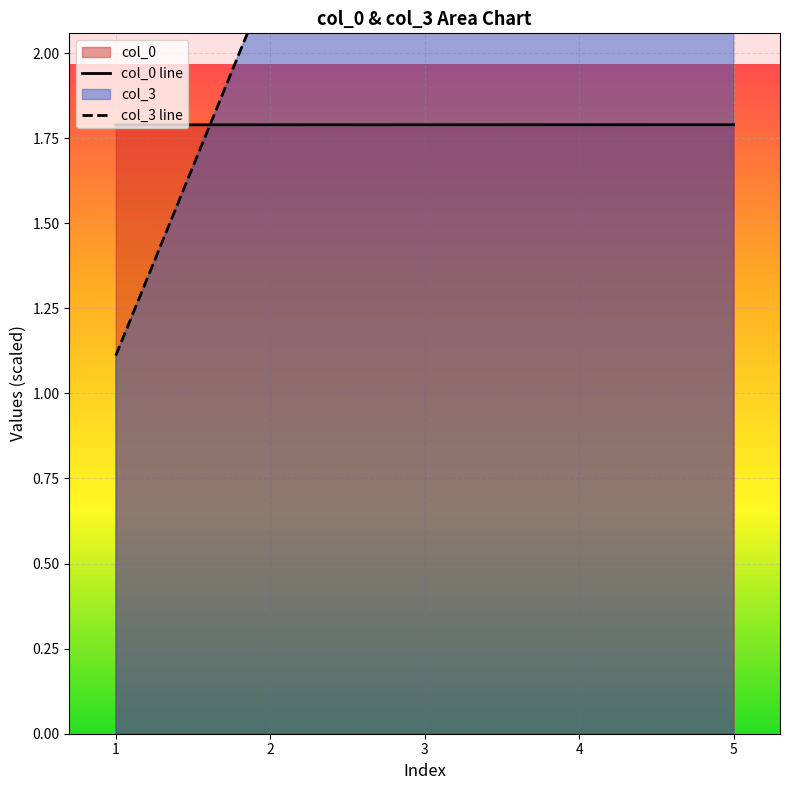

Is it true that col_0 line equals 2.6 at 1?

False